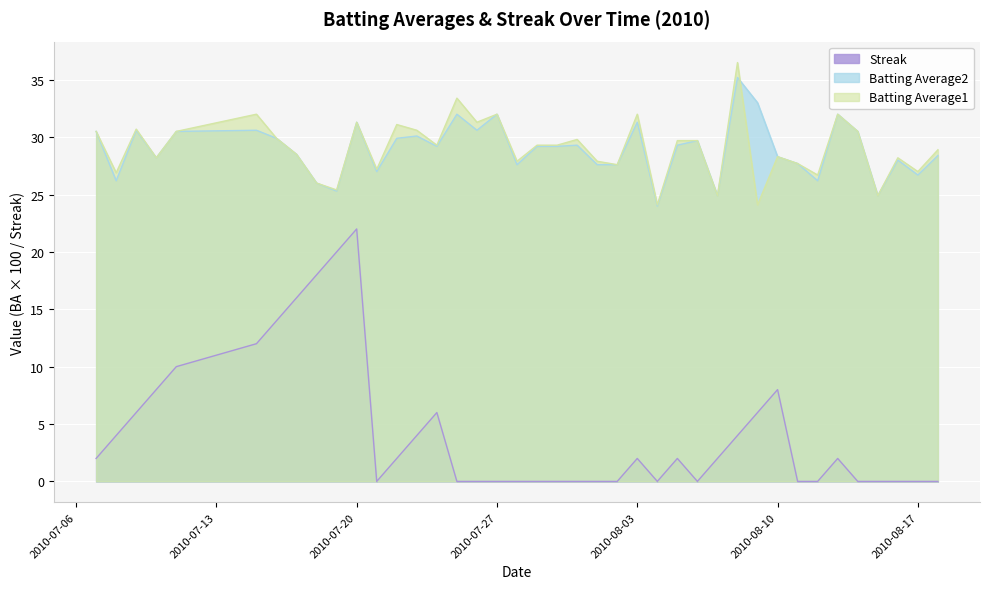

What is the value of the Batting Average1 point at the 26th from the left?

24.1